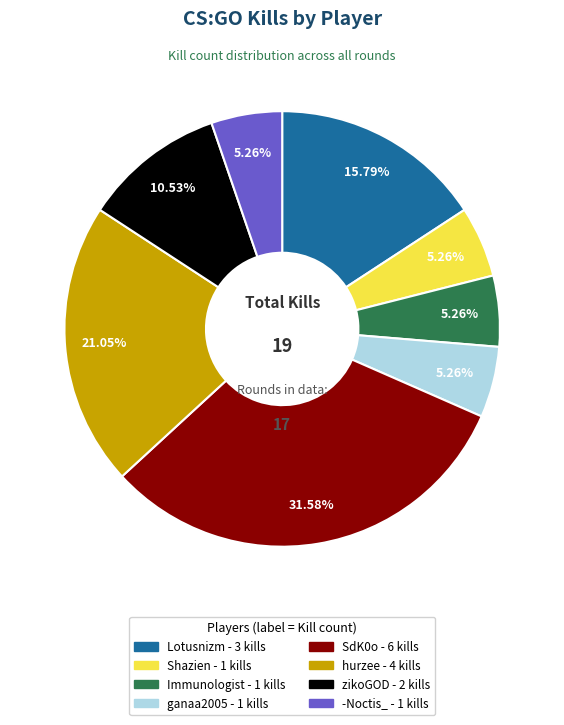

The SdK0o slice represents 21% of the pie. True or false?

False